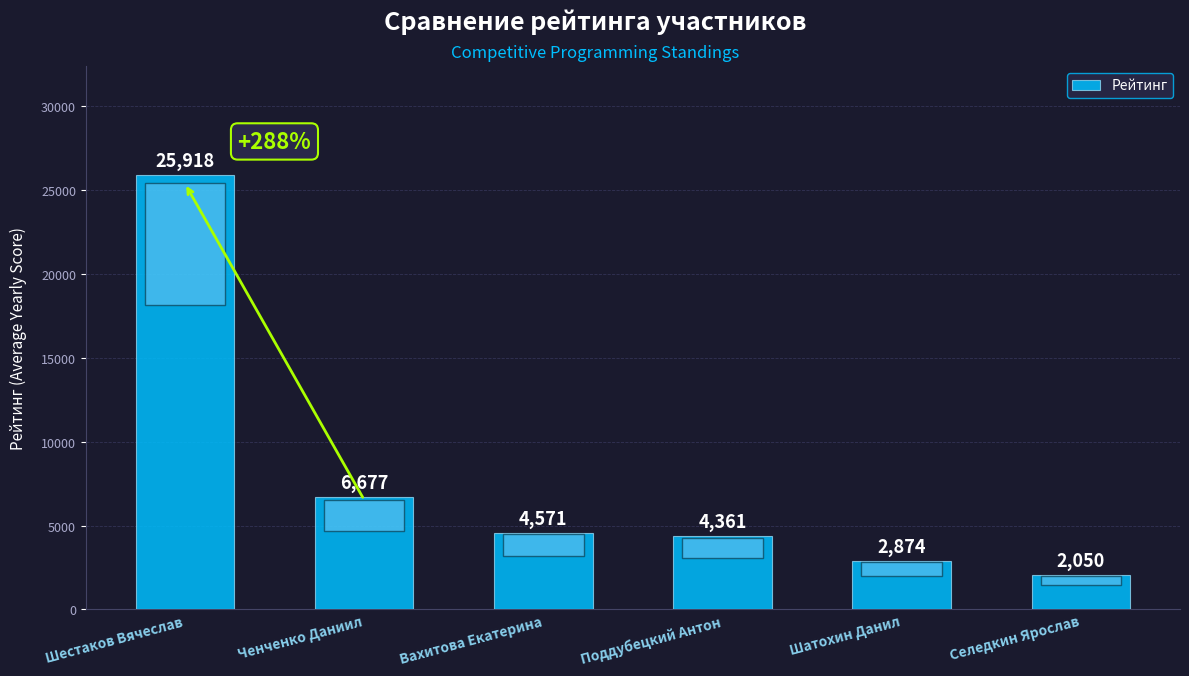

Reading left to right, extract all data points from this chart.

Шестаков Вячеслав=25918	Ченченко Даниил=6677	Вахитова Екатерина=4571	Поддубецкий Антон=4361	Шатохин Данил=2874	Селедкин Ярослав=2050